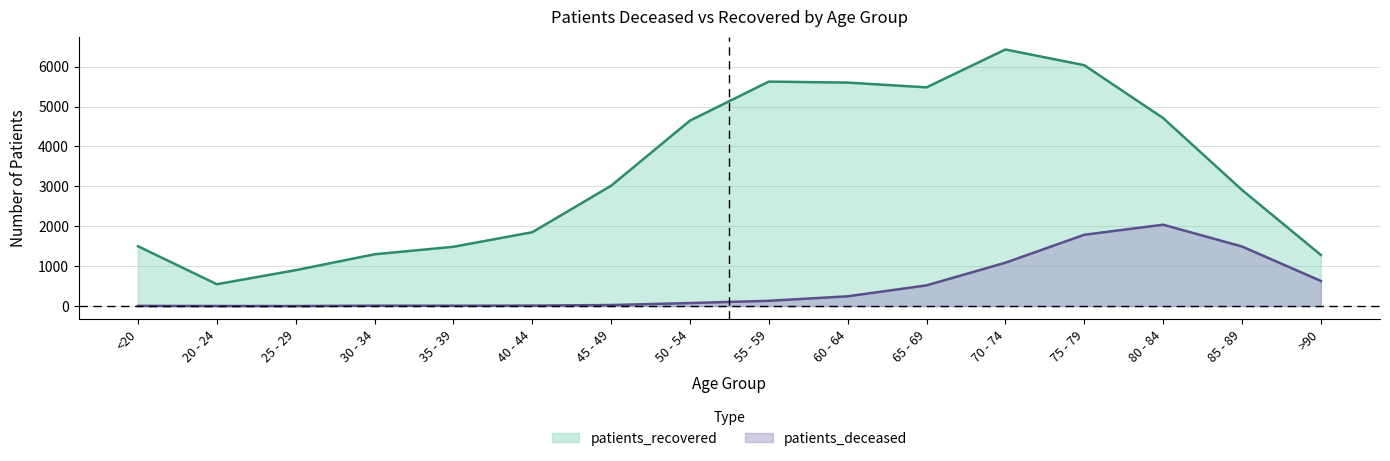

The value of patients_recovered at 70 - 74 is 6431. True or false?

True